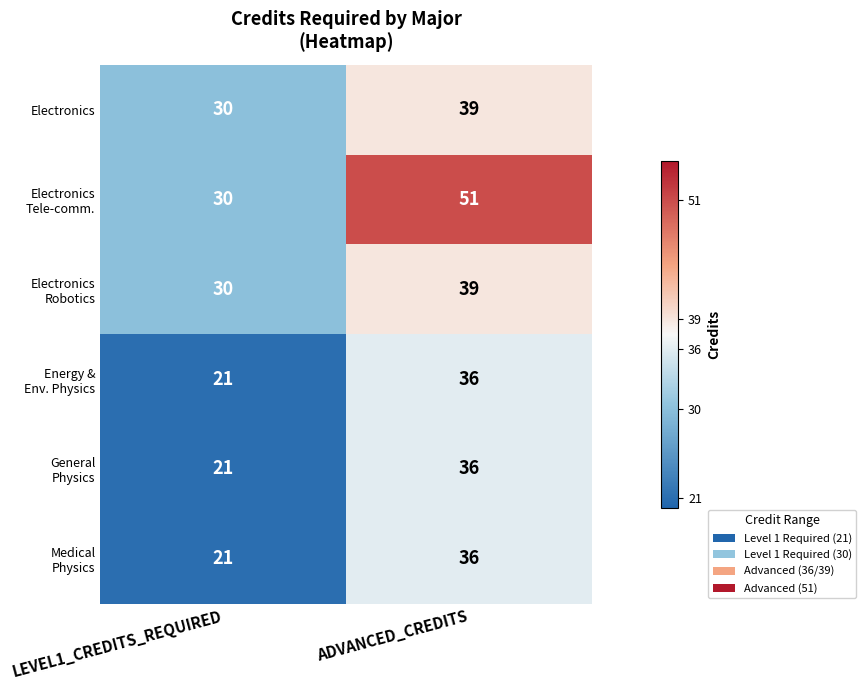

What is the difference between the maximum and minimum values in the Electronics series?

9